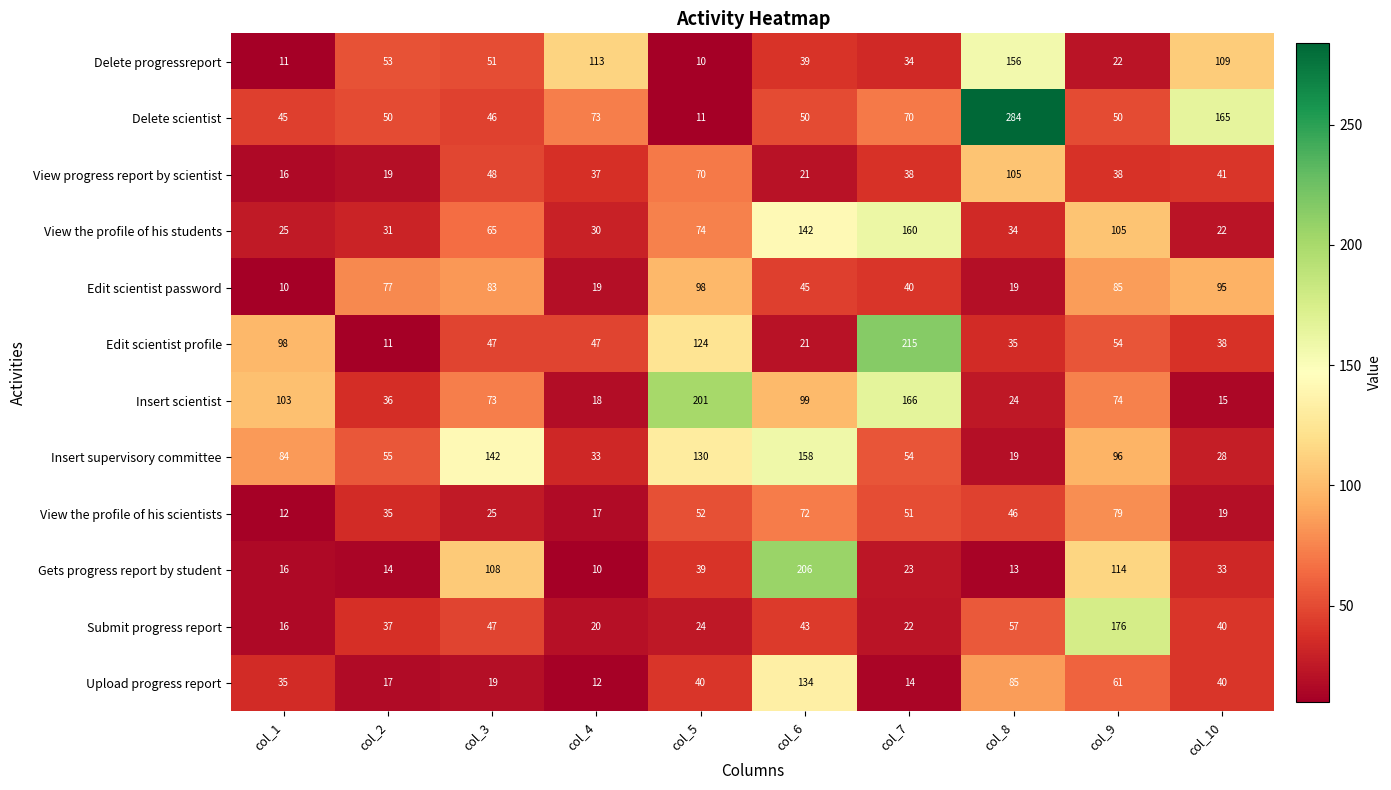

Count the number of data series in this chart.

12